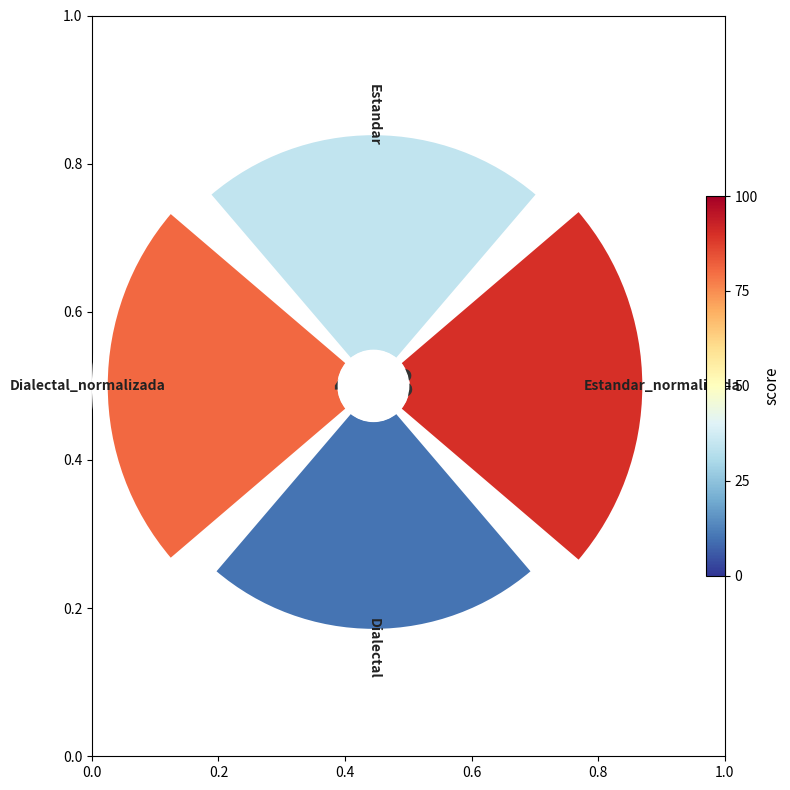

Is there a majority slice in this chart?

No